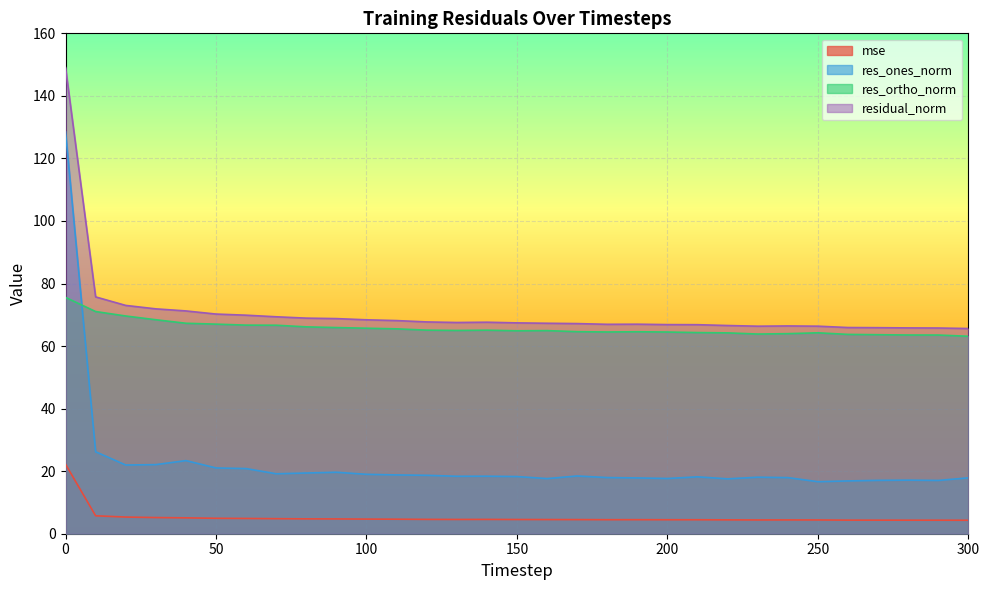

List the labels in order of mse value, largest first.

0, 10, 20, 30, 40, 50, 60, 70, 80, 90, 100, 110, 120, 140, 130, 150, 160, 170, 190, 180, 200, 210, 220, 240, 250, 230, 260, 270, 280, 290, 300